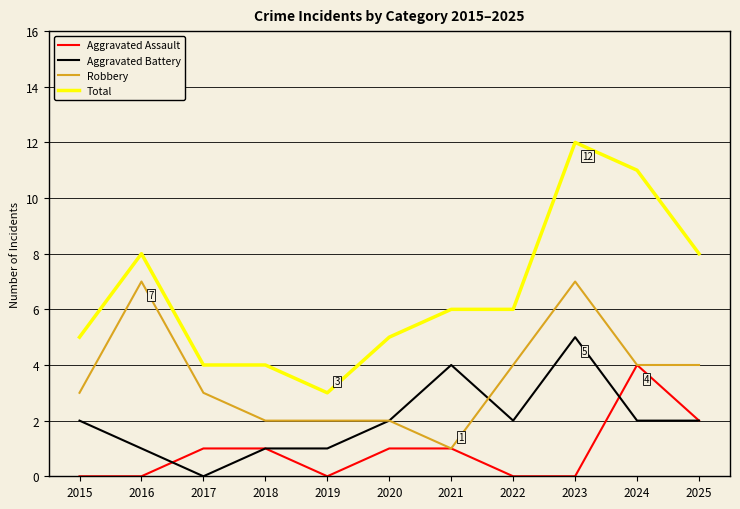

What is the spread (max minus min) of values at 2019?

3